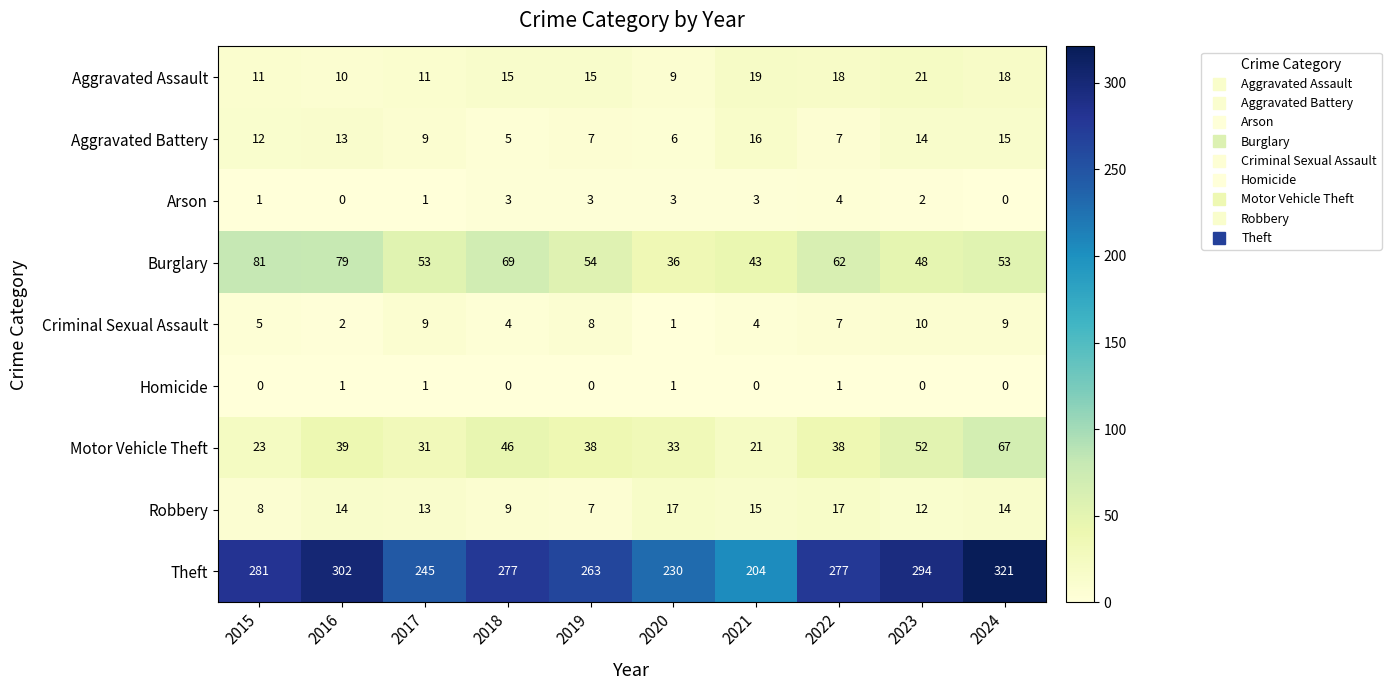

What is the difference between the highest and lowest values at 2017?

244